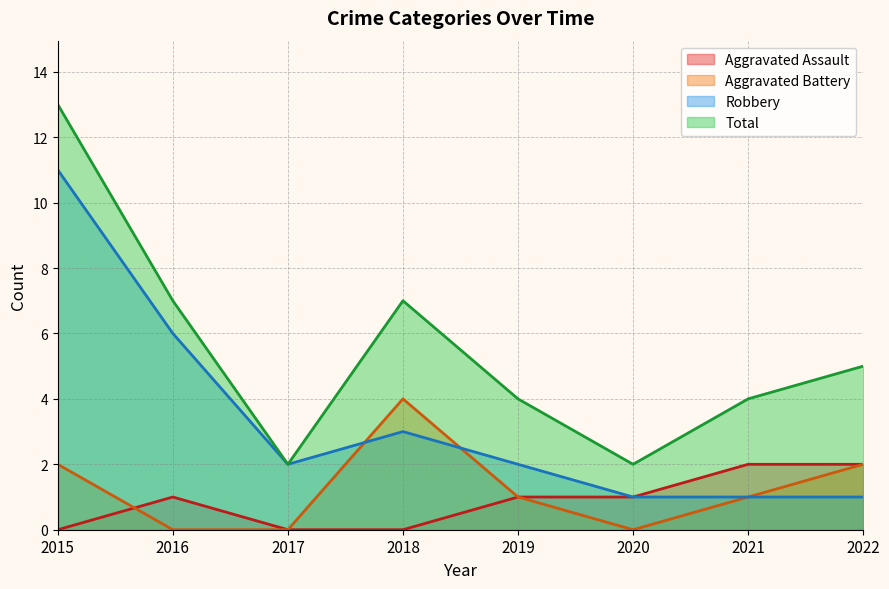

At which category does the chart reach its peak across all series?

2015